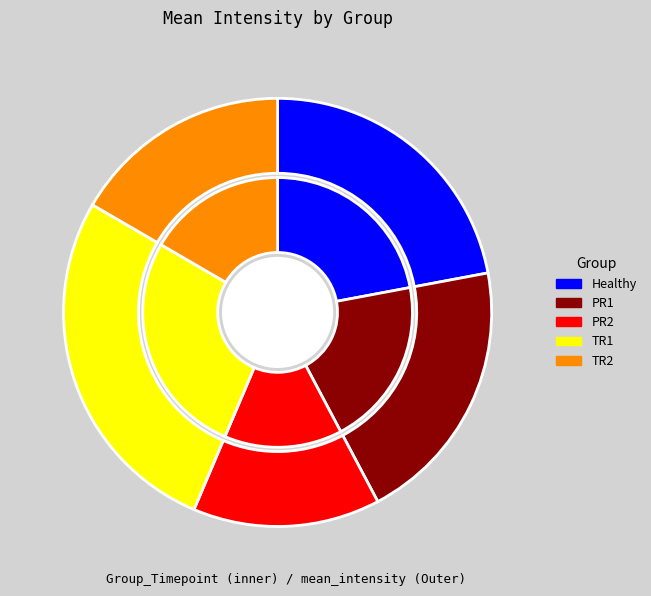

To the nearest percent, what is the average slice percentage?

20%